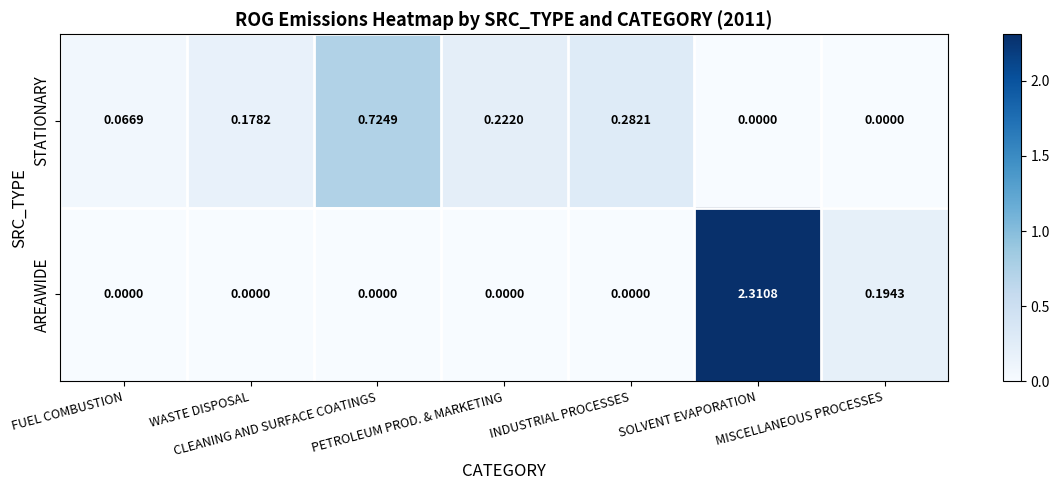

List the series in order of their peak value, highest first.

AREAWIDE, STATIONARY